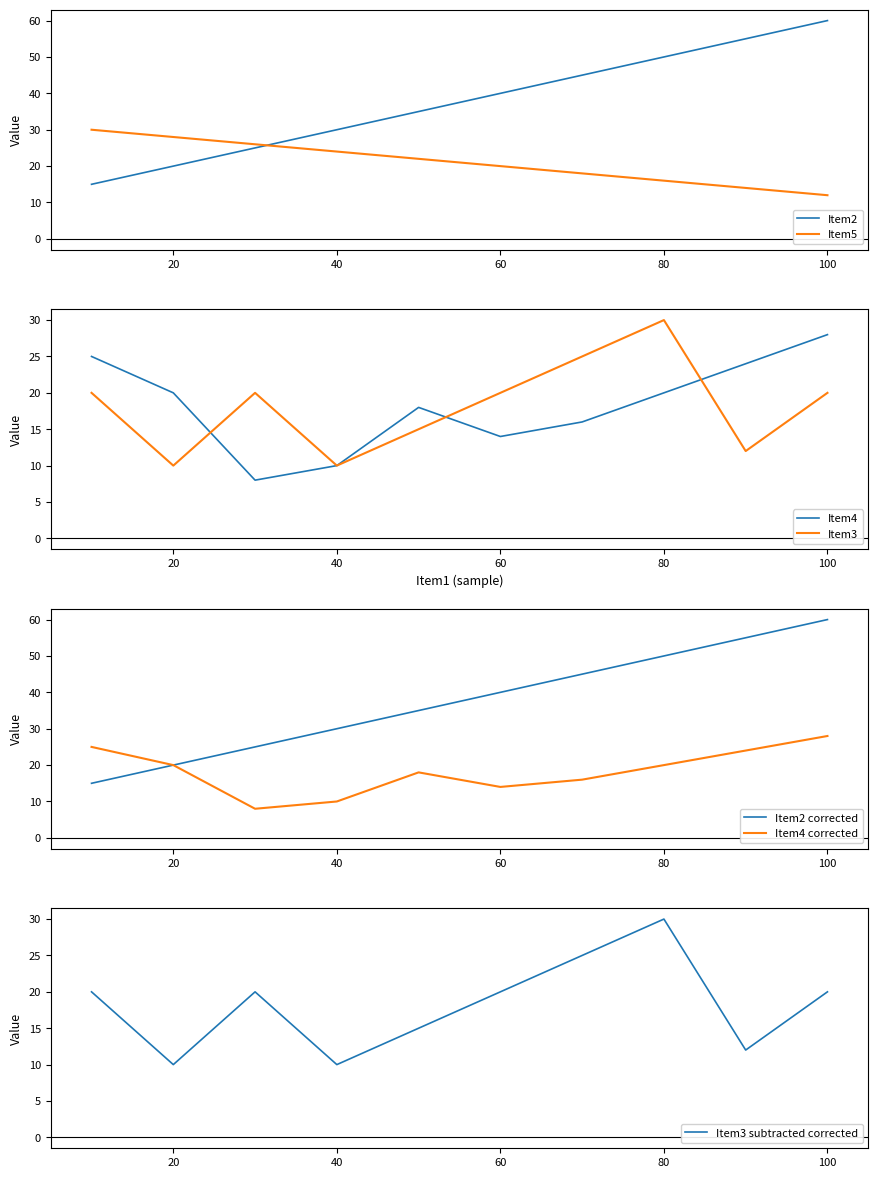

True or false: Item5 and Item2 intersect in this chart.

True